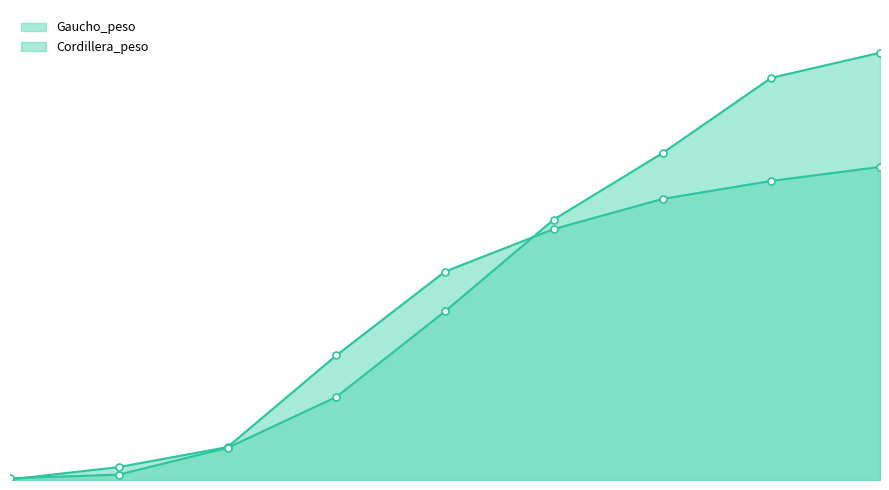

Between 72 and 108, which is larger?

108